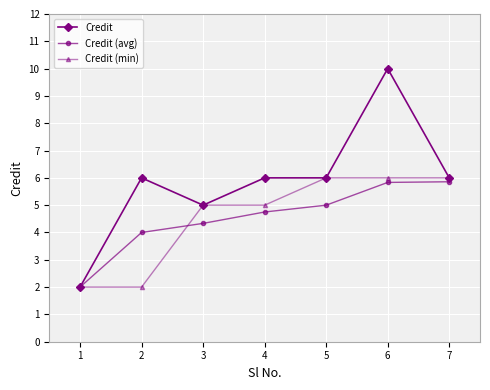

Between 4 and 7, which series saw the biggest shift?

Credit (avg)